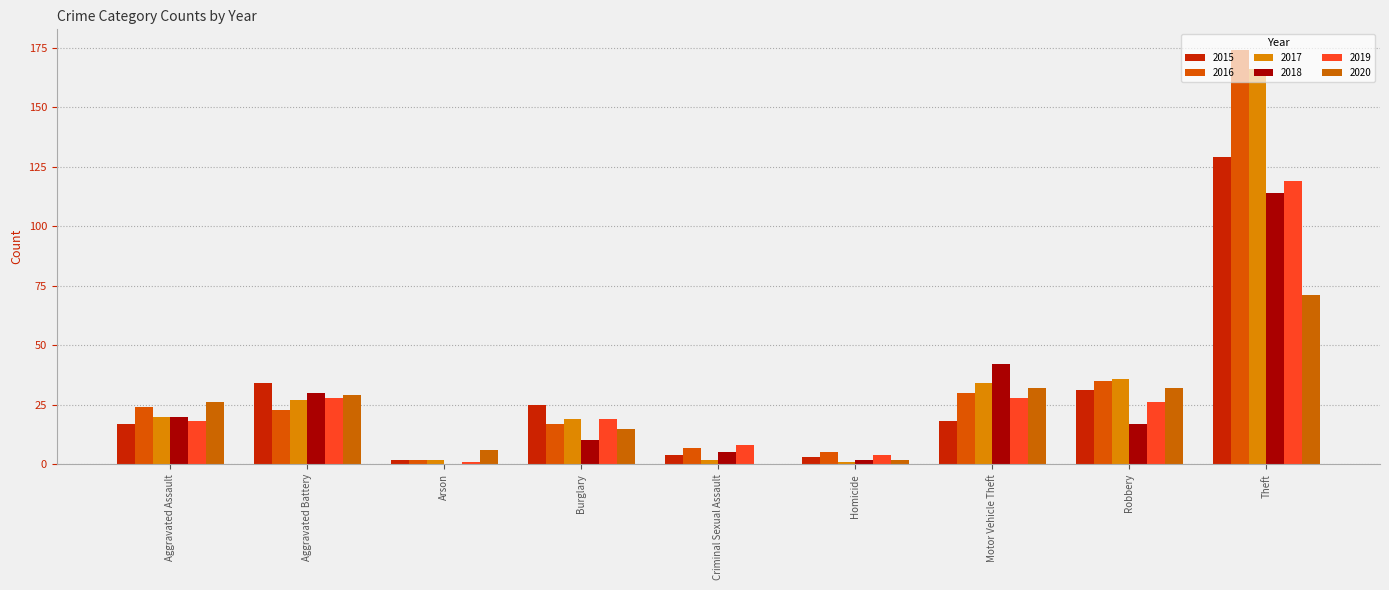

At which label is 2018 closest to 57?

Motor Vehicle Theft